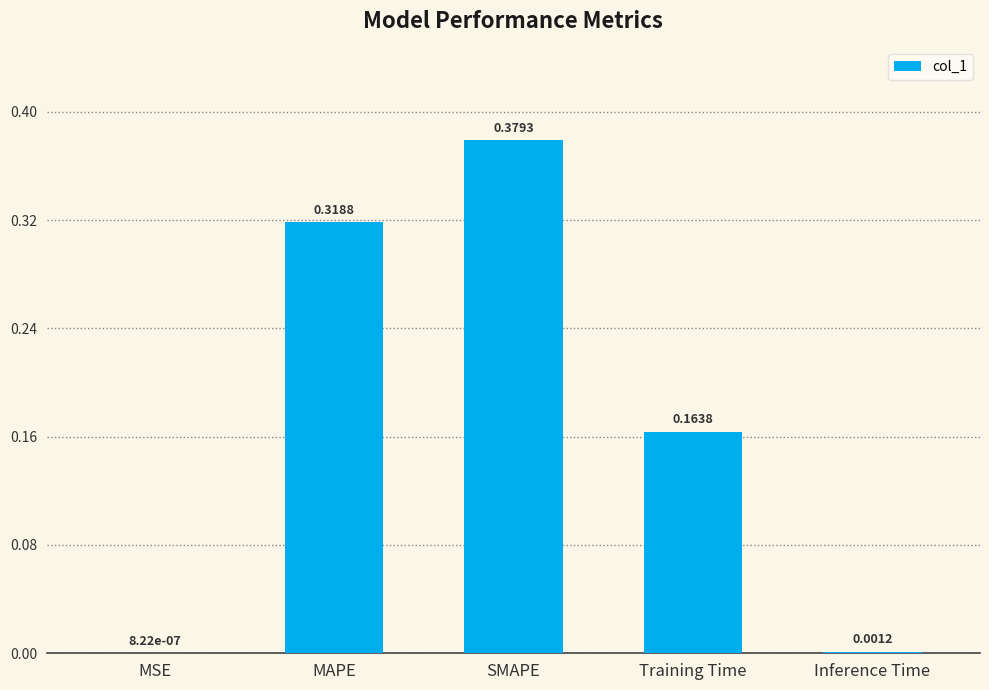

Which label corresponds to the largest value in the chart?

SMAPE